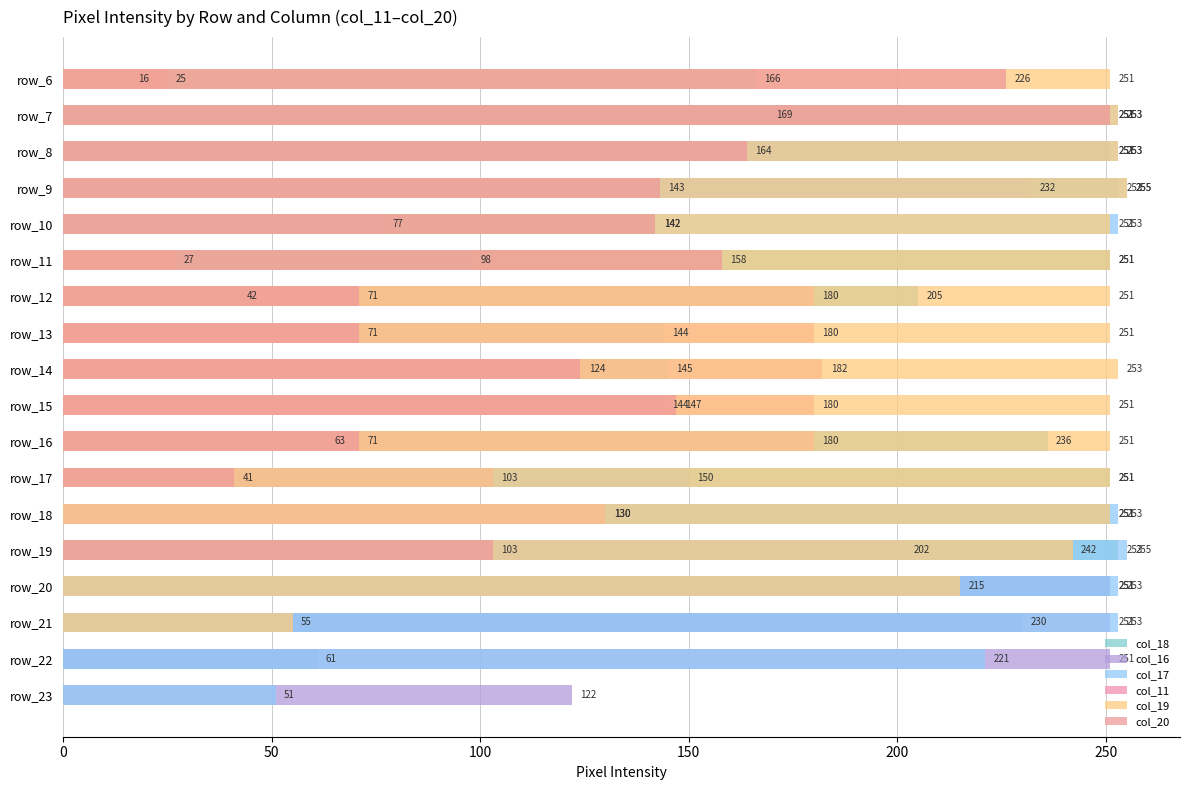

What value does the col_18 series have at 7, to the nearest 50?

150